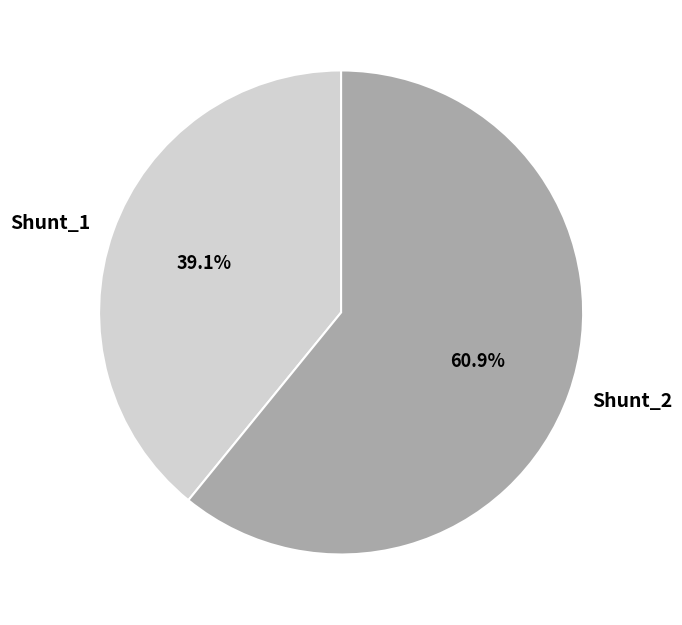

What percentage is the Shunt_1 slice, to the nearest percent?

39%